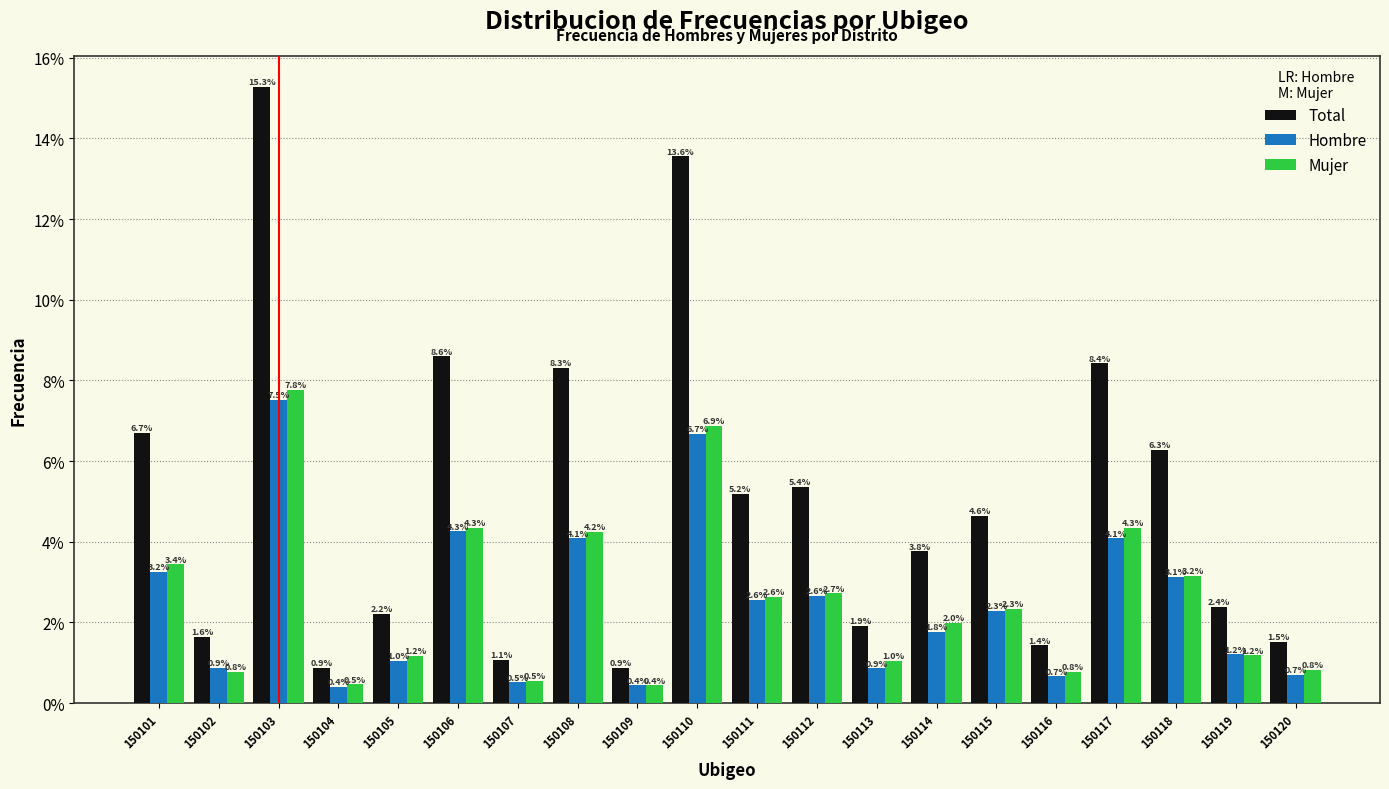

Reading left to right, list all the values displayed in this chart.

Total: 150101=6.7	150102=1.6	150103=15.3	150104=0.9	150105=2.2	150106=8.6	150107=1.1	150108=8.3	150109=0.9	150110=13.6	150111=5.2	150112=5.4	150113=1.9	150114=3.8	150115=4.6	150116=1.4	150117=8.4	150118=6.3	150119=2.4	150120=1.5
Hombre: 150101=3.2	150102=0.9	150103=7.5	150104=0.4	150105=1.0	150106=4.3	150107=0.5	150108=4.1	150109=0.4	150110=6.7	150111=2.6	150112=2.6	150113=0.9	150114=1.8	150115=2.3	150116=0.7	150117=4.1	150118=3.1	150119=1.2	150120=0.7
Mujer: 150101=3.4	150102=0.8	150103=7.8	150104=0.5	150105=1.2	150106=4.3	150107=0.5	150108=4.2	150109=0.4	150110=6.9	150111=2.6	150112=2.7	150113=1.0	150114=2.0	150115=2.3	150116=0.8	150117=4.3	150118=3.2	150119=1.2	150120=0.8